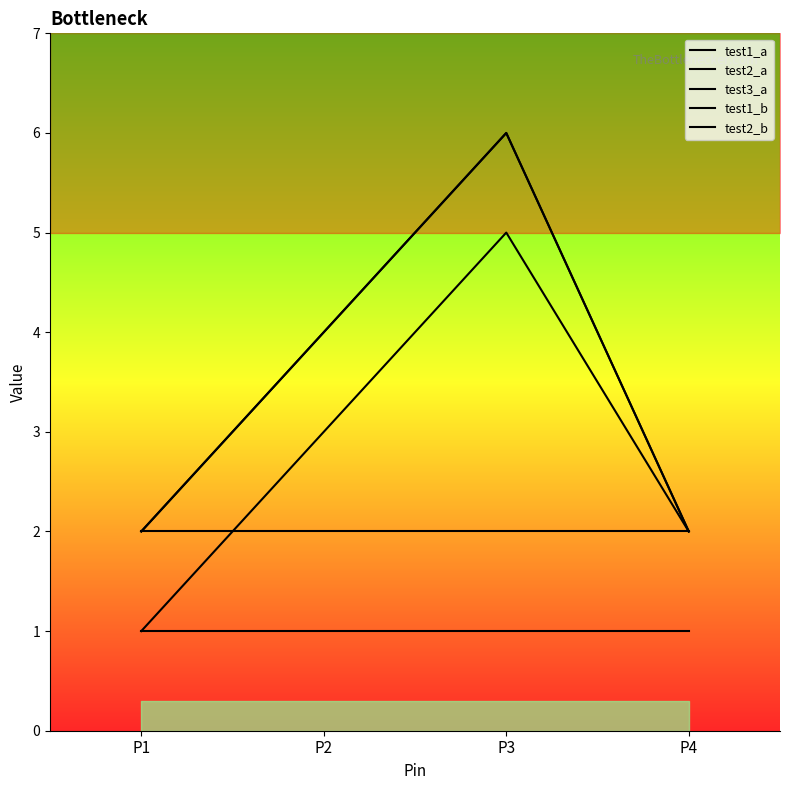

What is the approximate value of test1_a at P3?

5